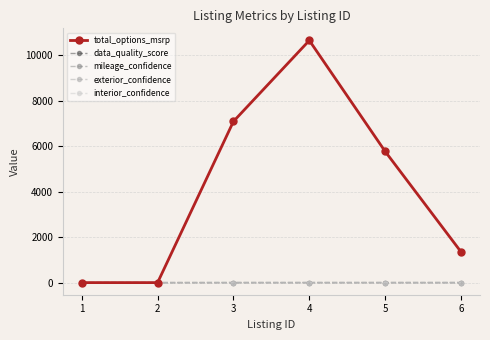

Which series has the largest range (max minus min)?

total_options_msrp